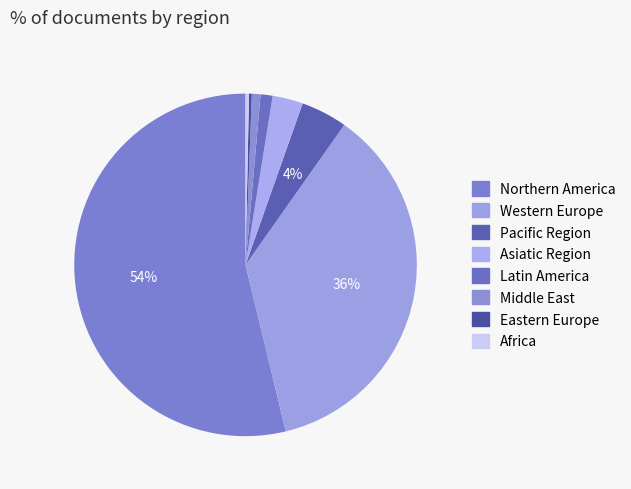

Which category accounts for the majority?

Northern America